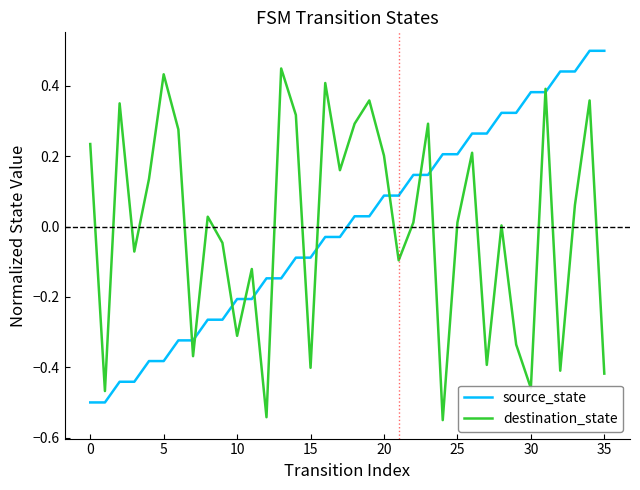

What is the difference between the second highest and minimum values in the destination_state series?

1.0